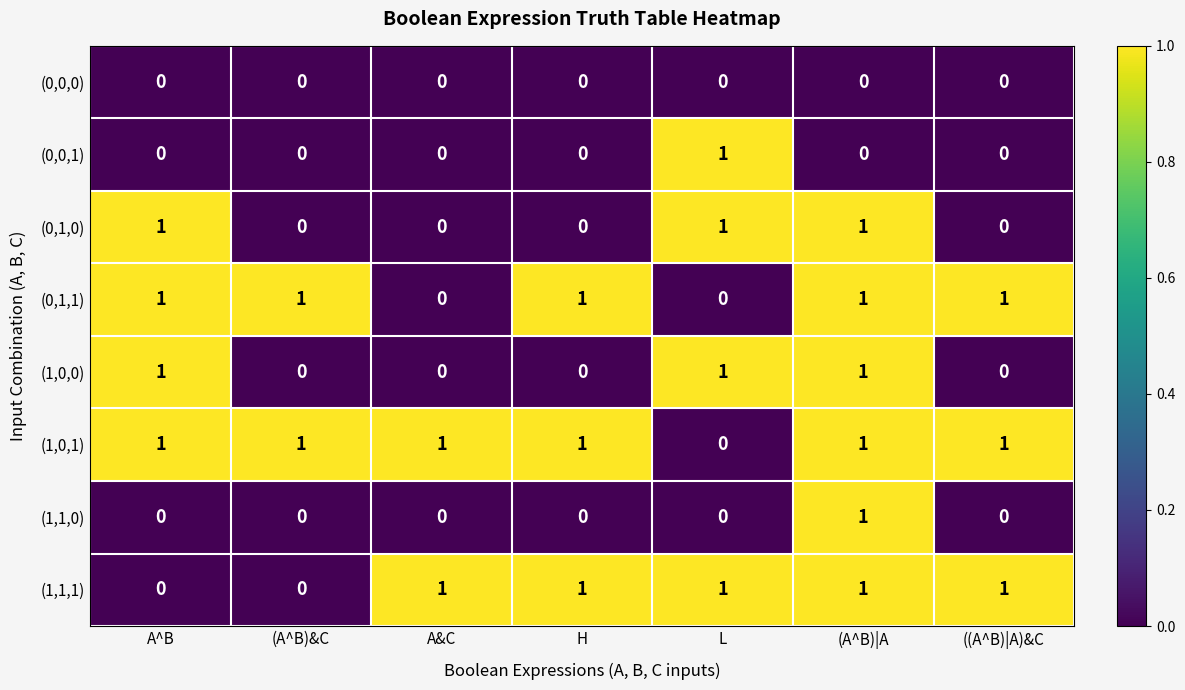

What is the total value across all series at ((A^B)|A)&C?

3